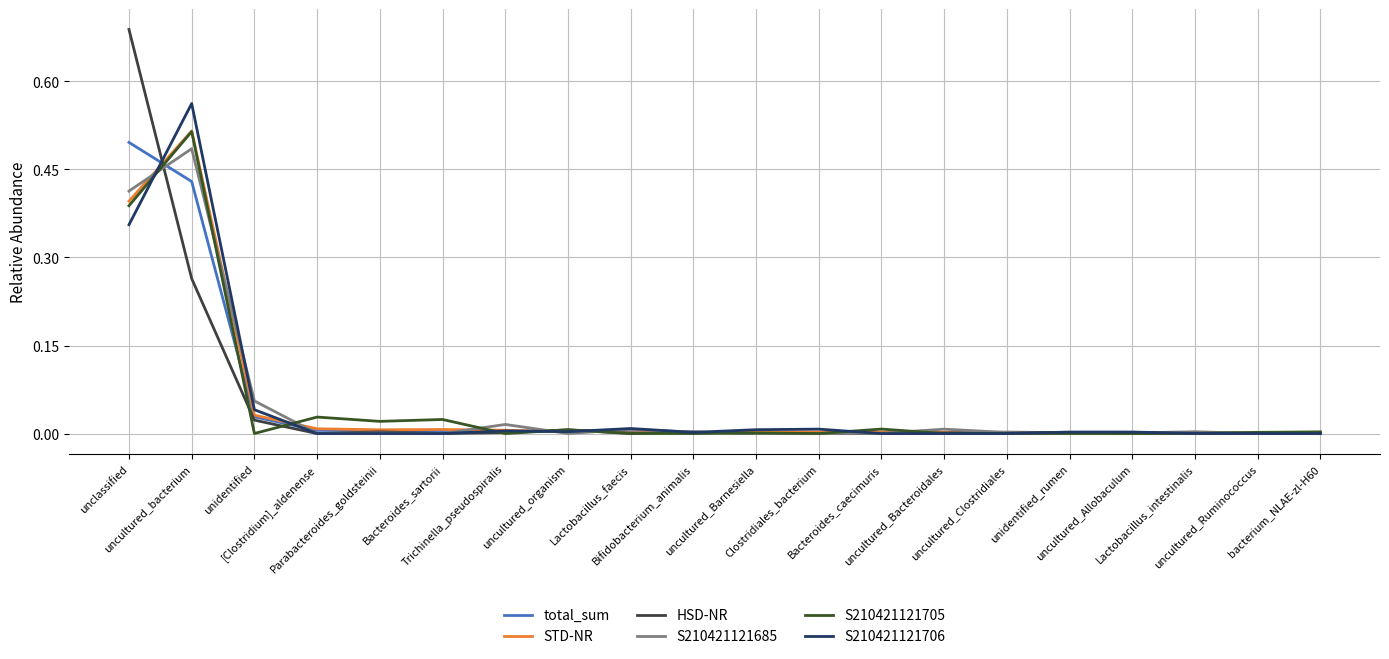

How many lines are shown in the chart?

6